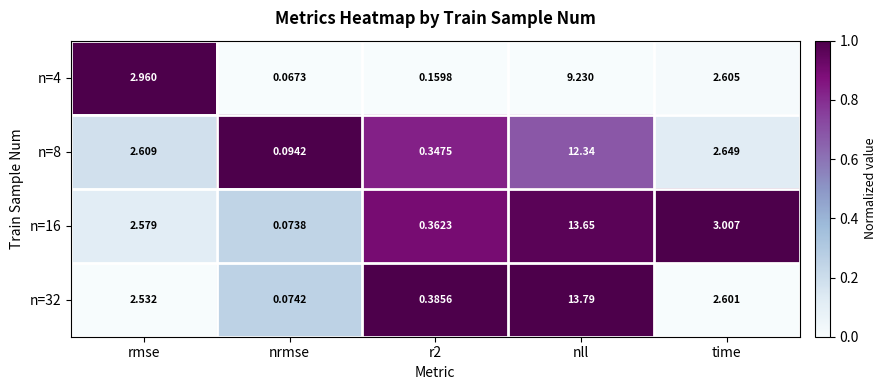

At which category is the sum across all series the highest?

nll